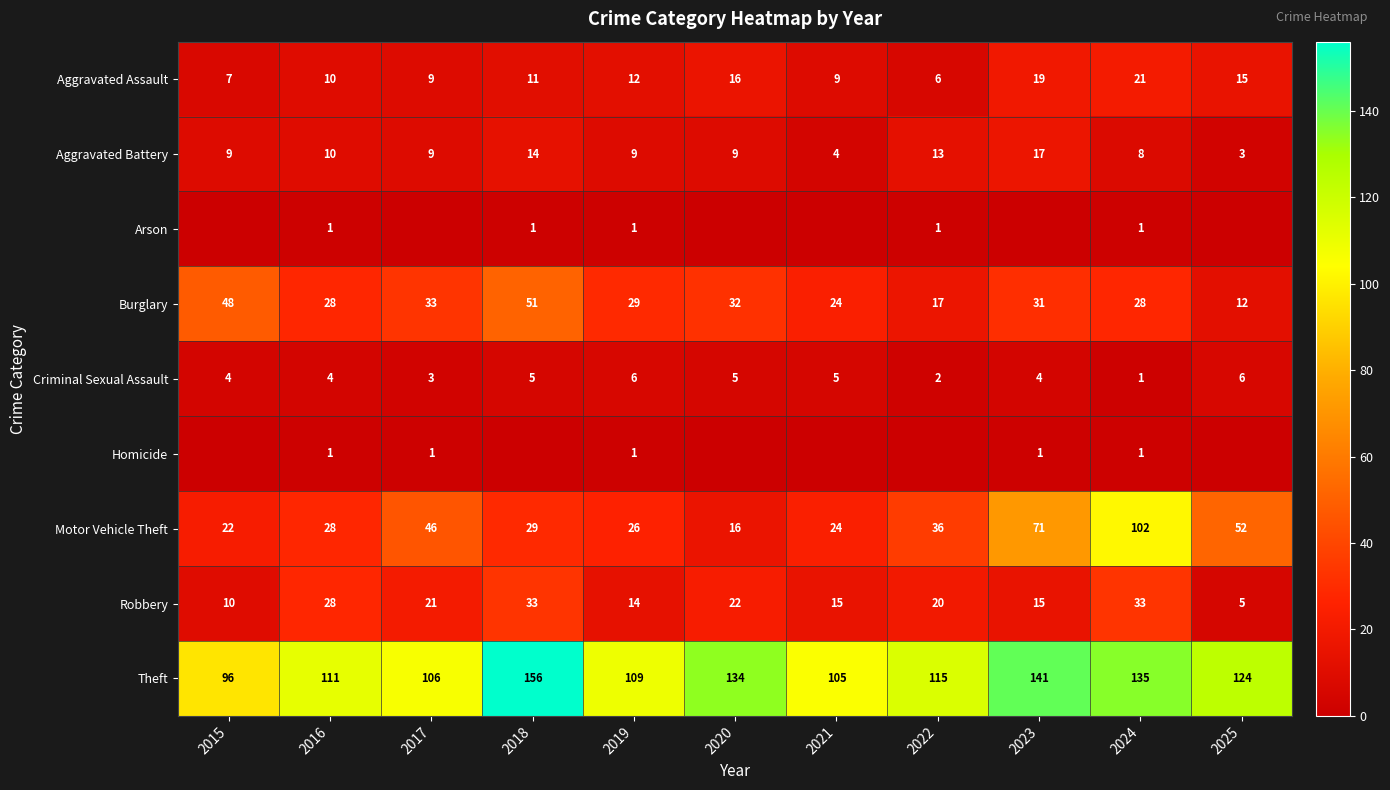

What is the spread (max minus min) of values at 2019?

108